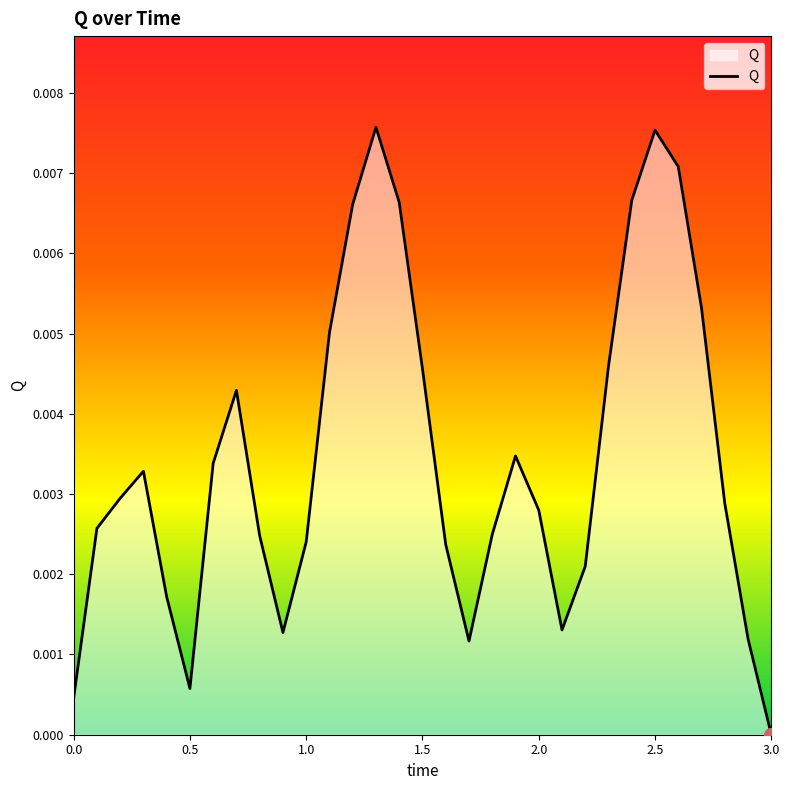

Which label corresponds to the smallest value in the chart?

3.0